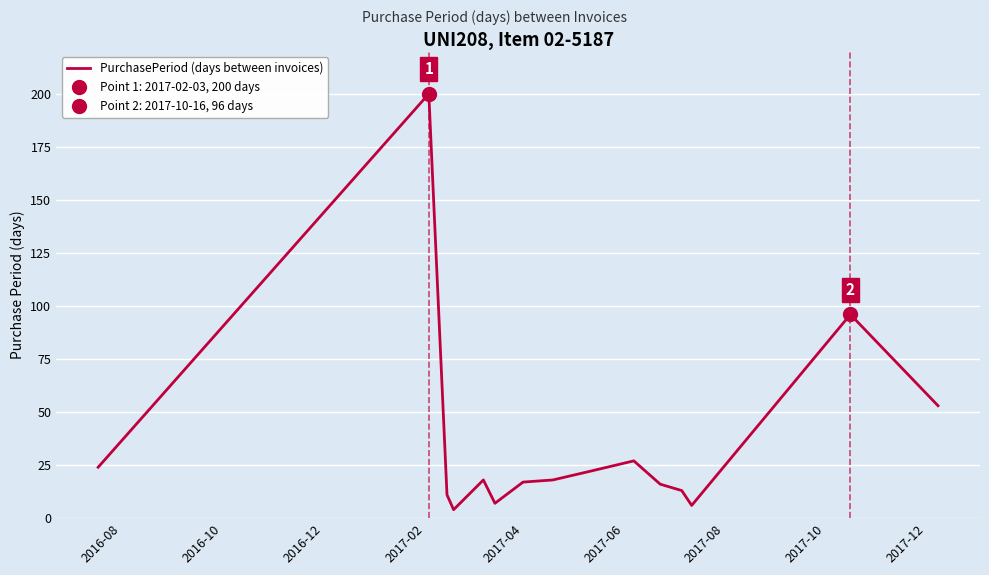

What is the approximate value at 2016-08, to the nearest 10?

20